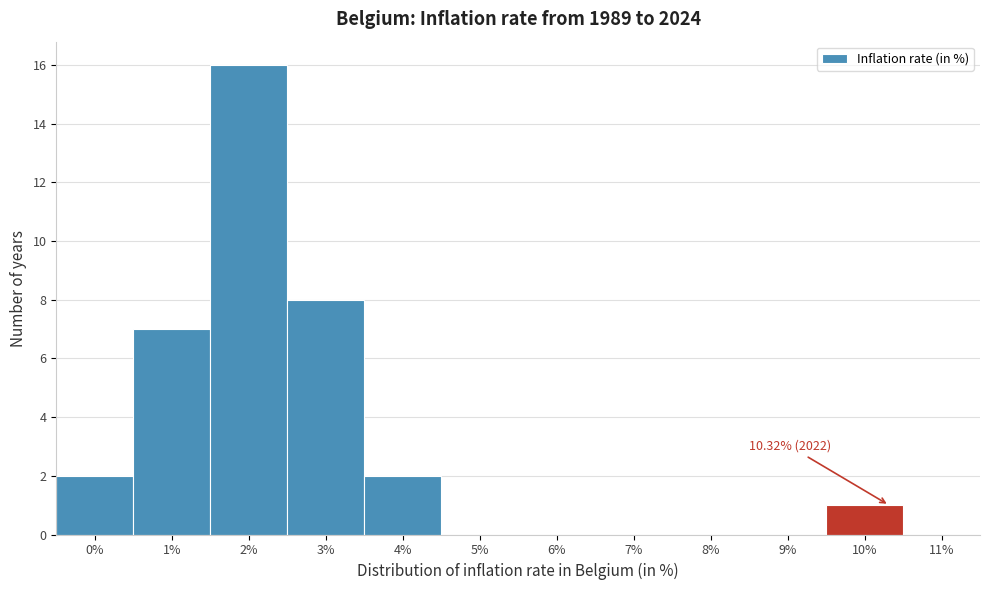

Which range on the x-axis has the tallest bar?

1.5 to 2.5